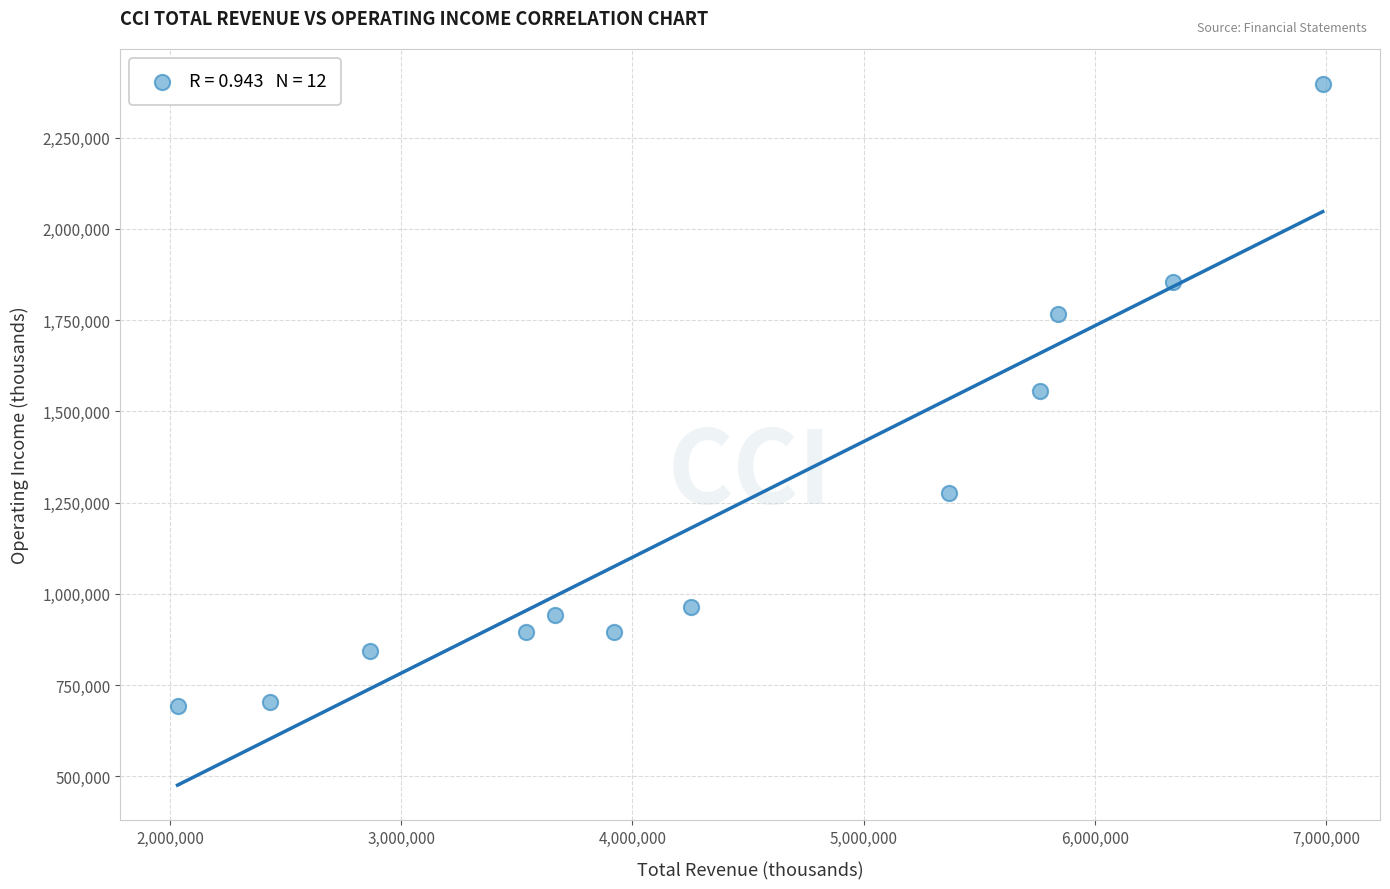

What is the range of Y values (max minus min)?

1704700